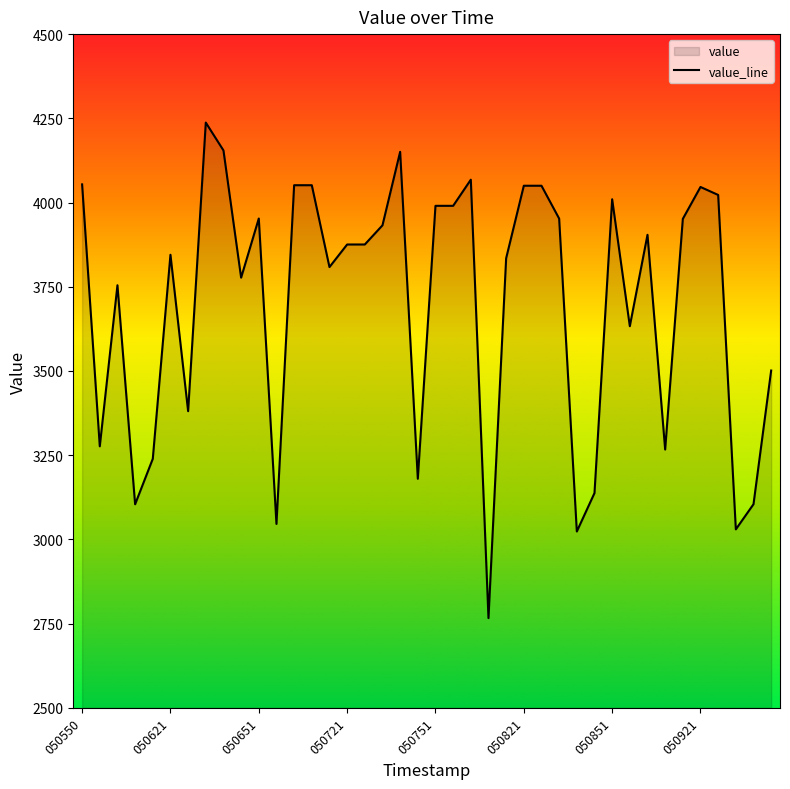

How many interior local peaks (higher than both neighbors) does the data have?

9